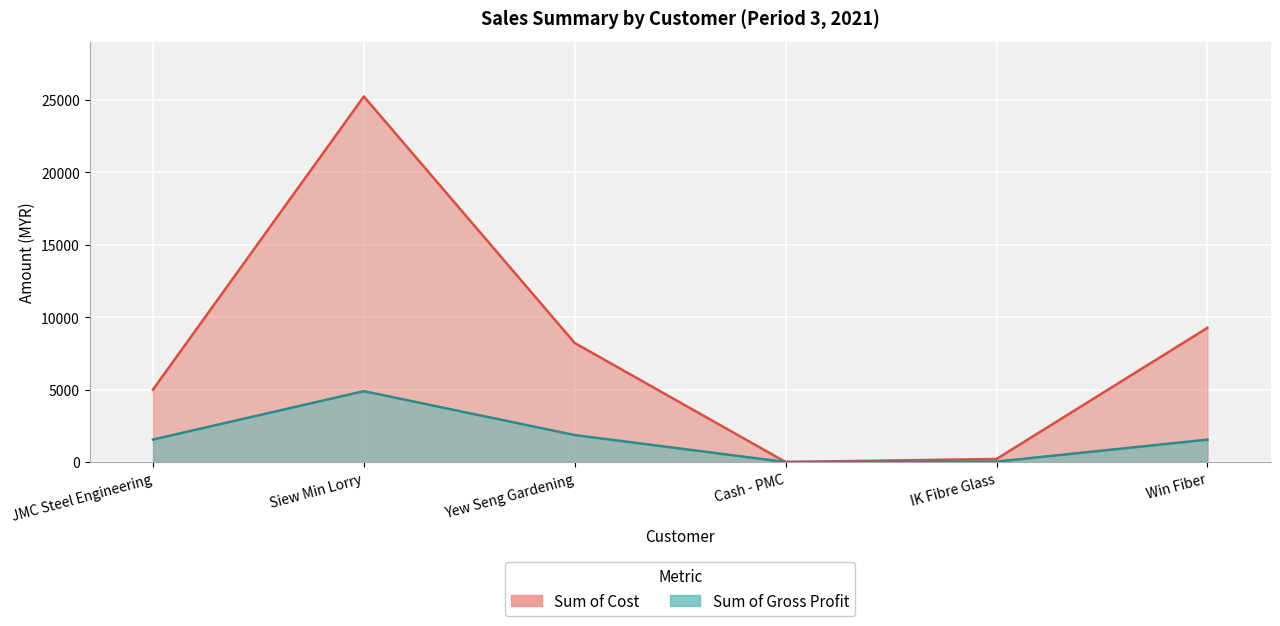

What is the difference between the Sum of Cost values at Yew Seng Gardening and IK Fibre Glass?

8005.0